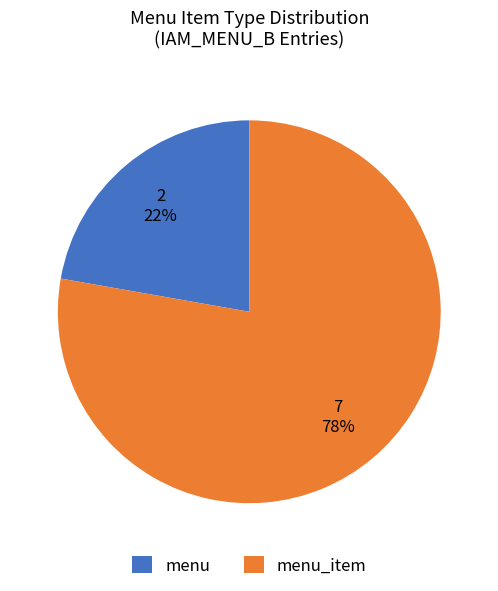

Rank the categories by value from lowest to highest.

menu, menu_item